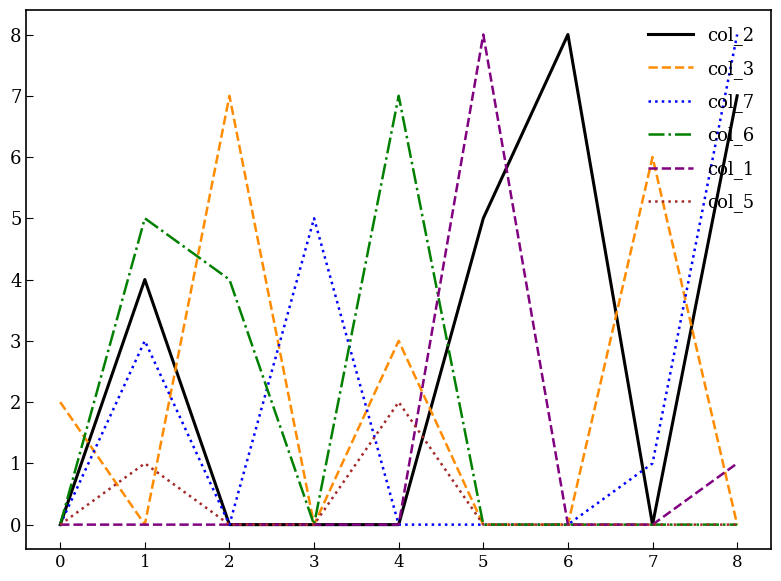

Between 3 and 8, which series saw the biggest shift?

col_2